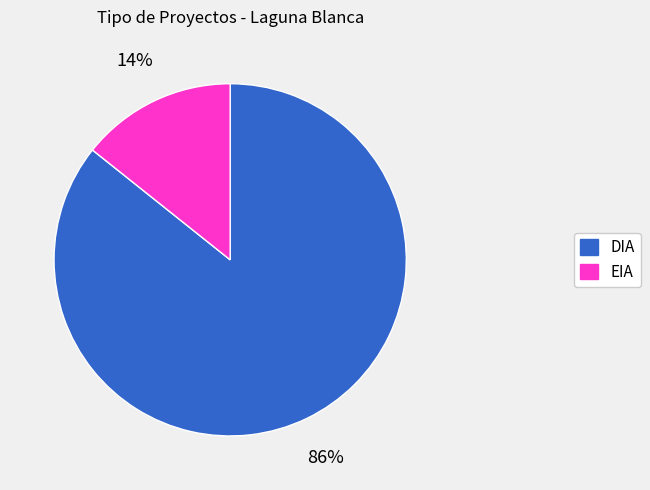

How many slices are in this pie chart?

2